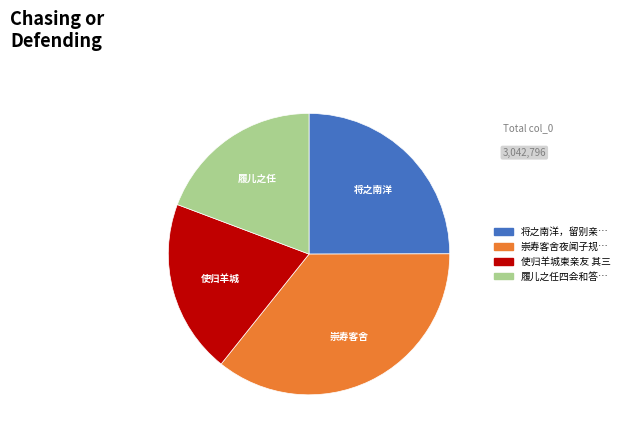

Is there any slice that represents more than half of the pie?

No